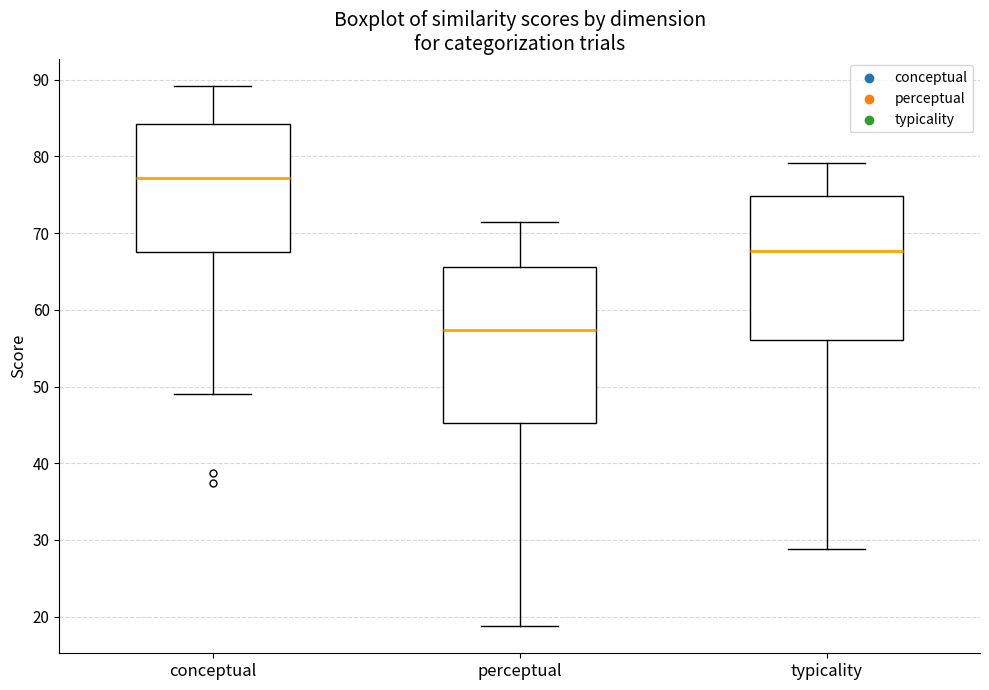

Which box has the highest median line?

conceptual